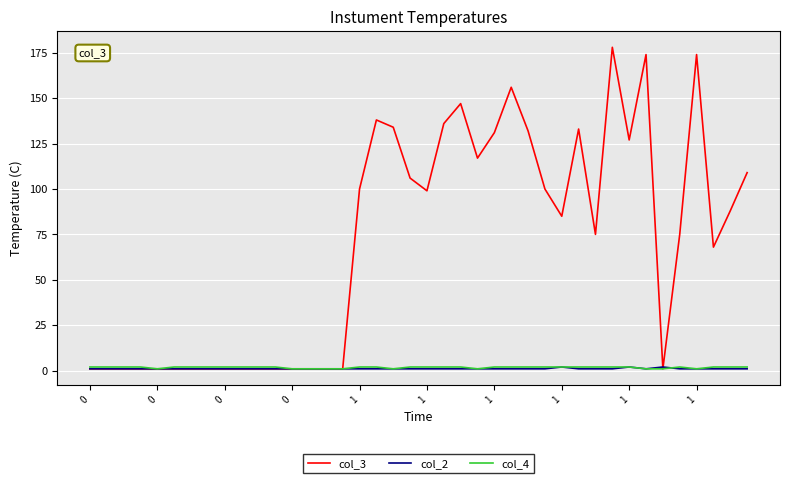

Which series has the largest total across all categories?

col_3